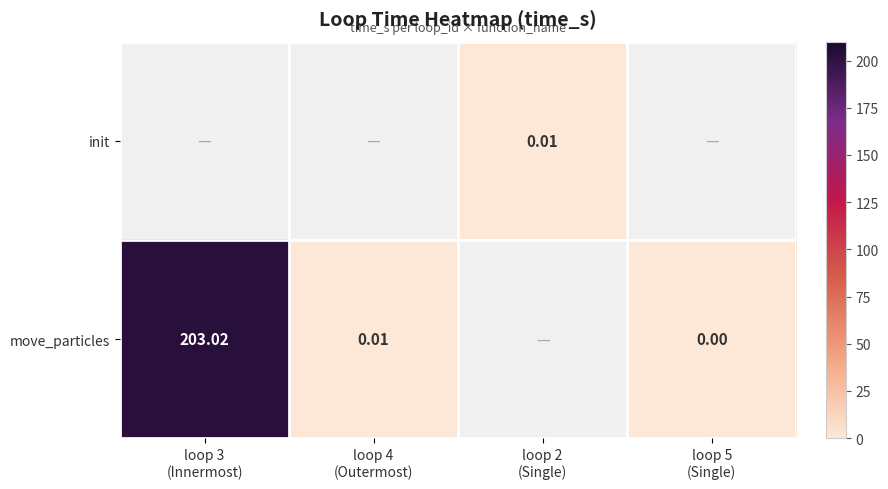

True or false: move_particles has a value of 0.0 at loop 4 (Outermost).

False